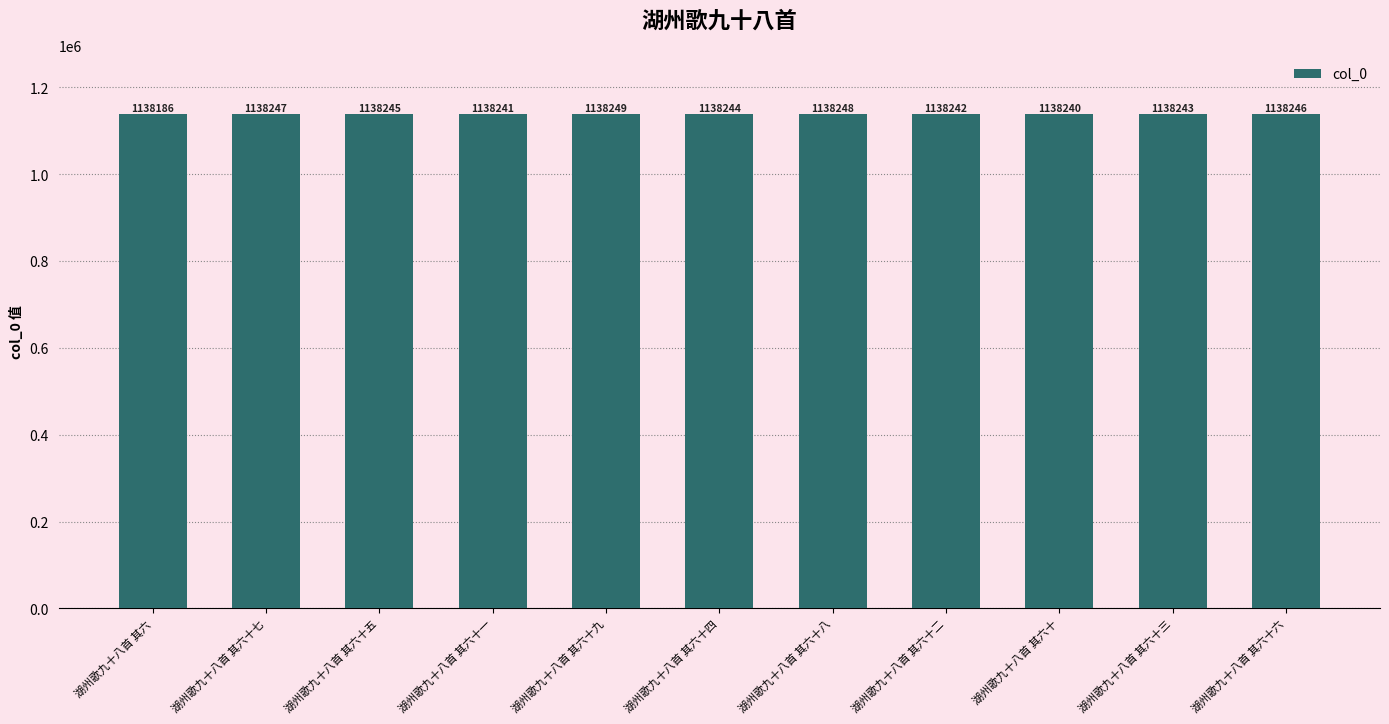

Between 湖州歌九十八首 其六十三 and 湖州歌九十八首 其六十八, which is larger?

湖州歌九十八首 其六十八